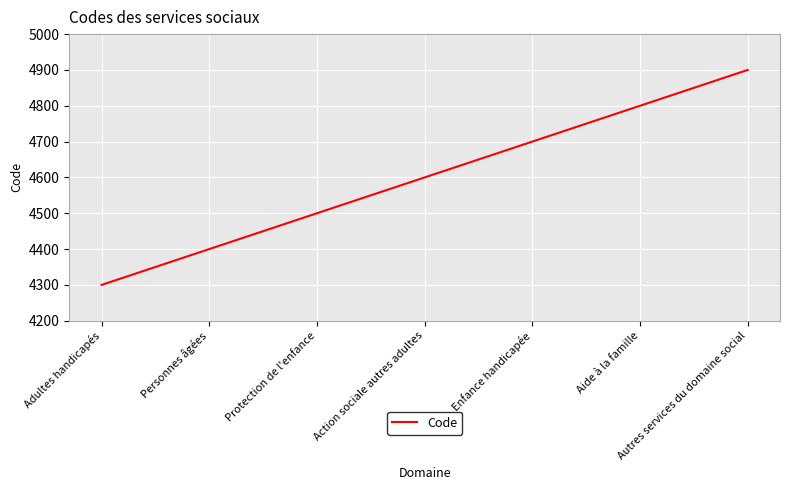

What is the smallest value displayed?

4300